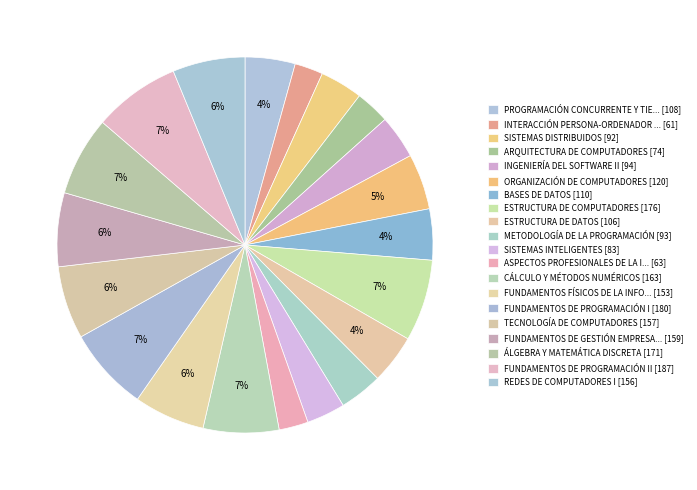

Count the number of slices in the pie.

20